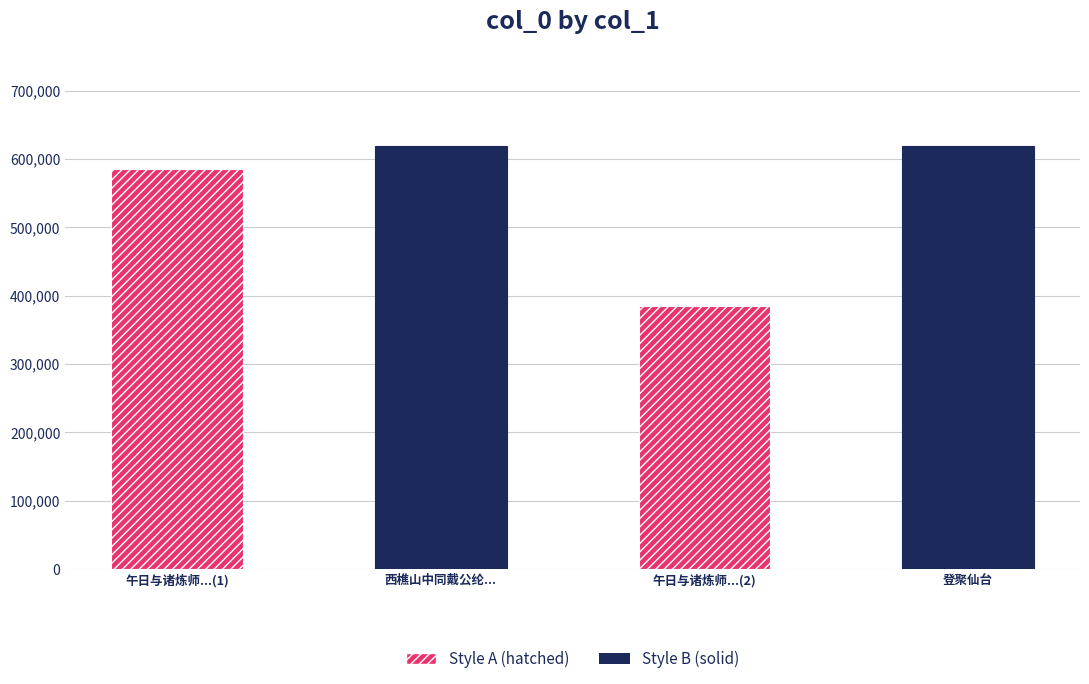

Rank the categories by value from highest to lowest.

西樵山中同戴公纶李伯襄彭伯时李烟客家小开诸子夜登聚仙台, 登聚仙台, 午日与诸炼师登聚仙台怀霍渭先甘于盘, 午日与诸炼师登聚仙台怀霍渭先甘于盘